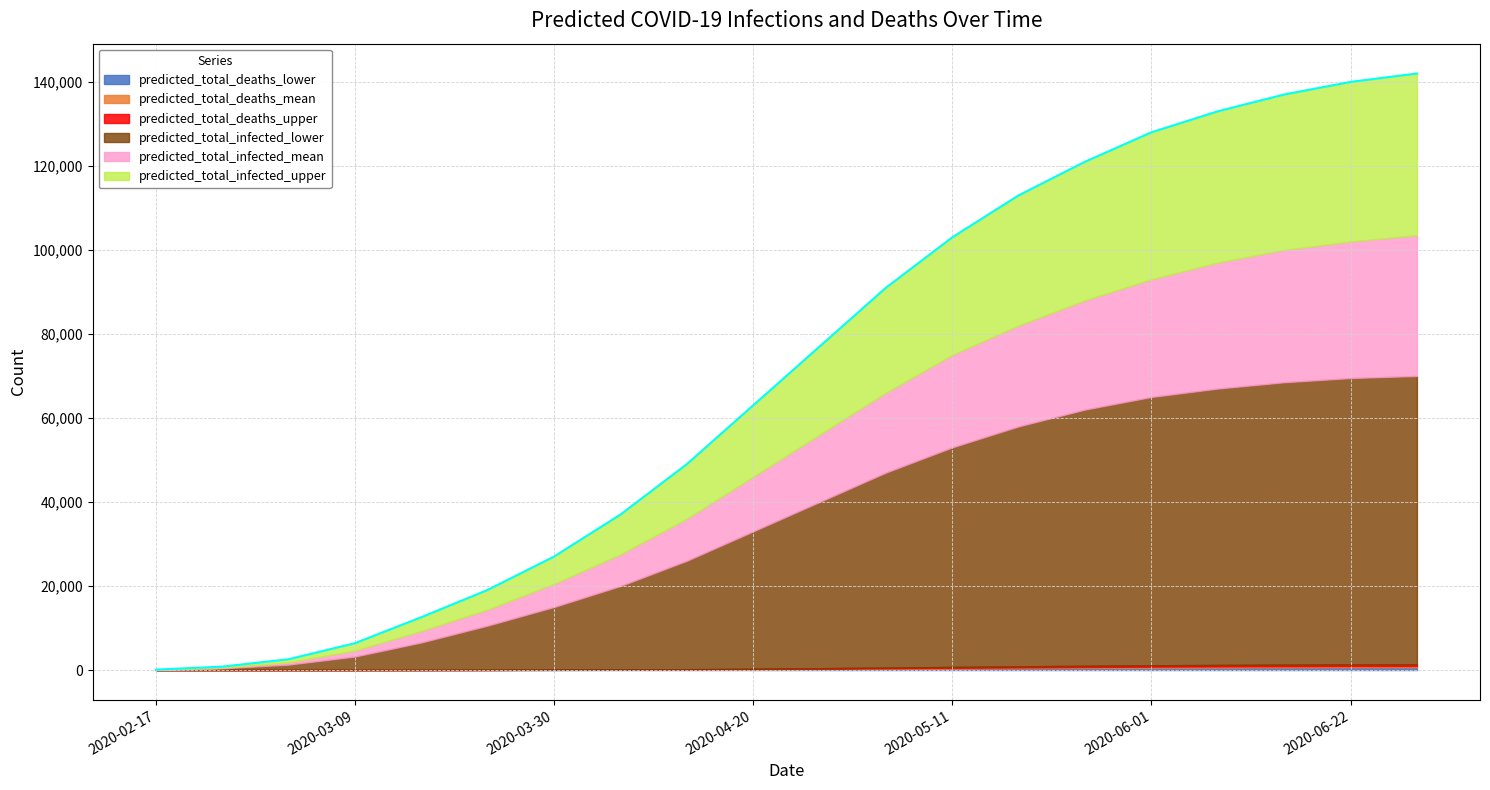

True or false: predicted_total_infected_lower has more than 2 points higher than both neighbors.

False